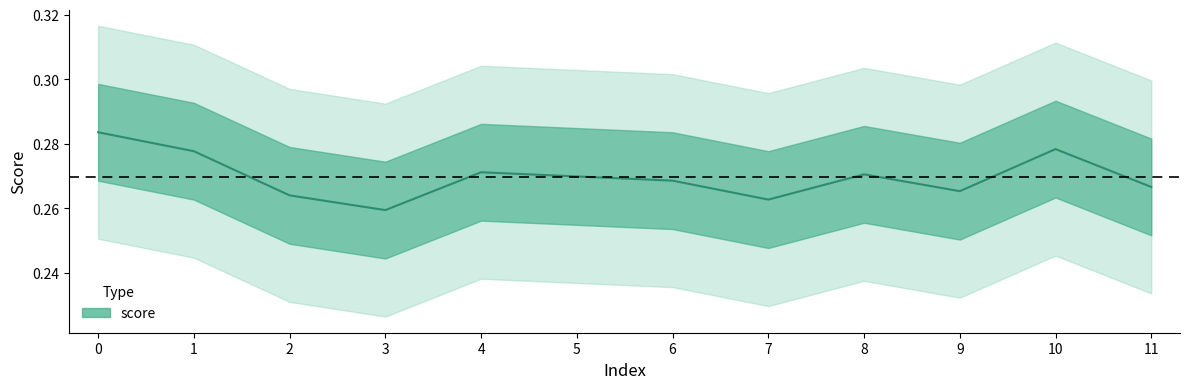

How many points are higher than both their immediate neighbors (excluding endpoints)?

3